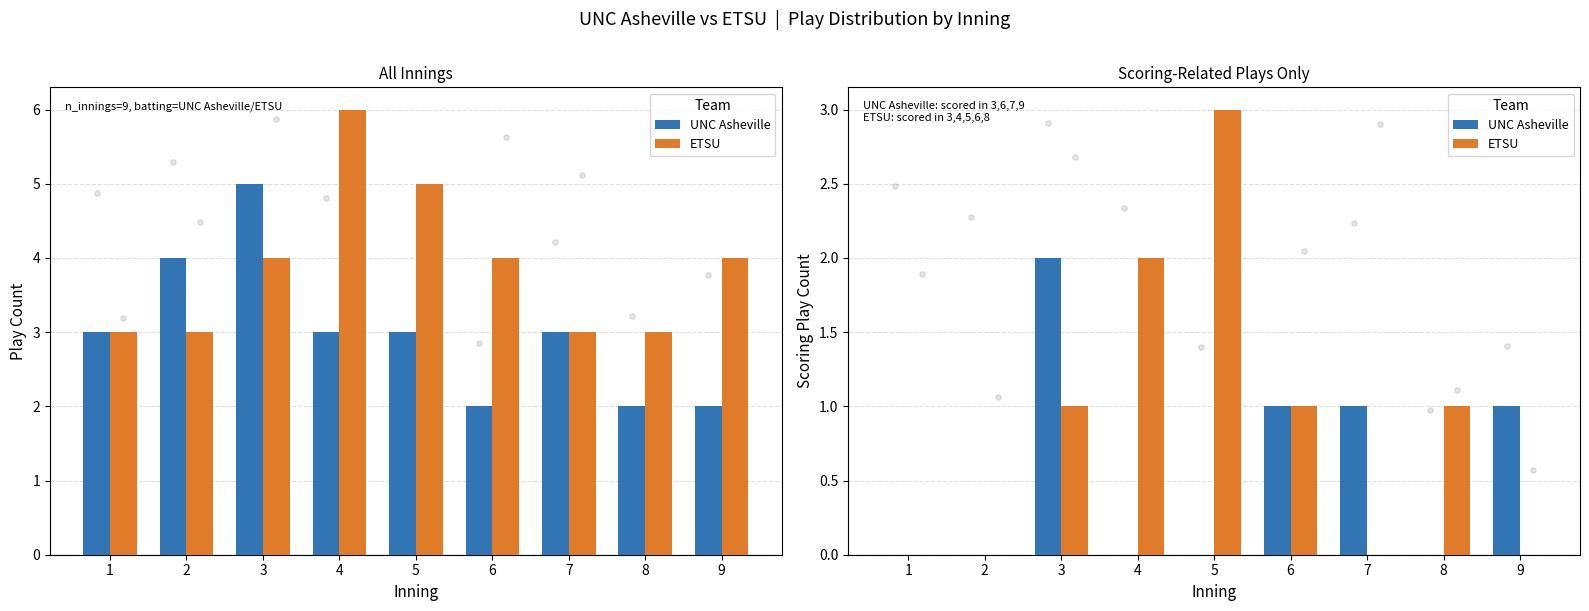

At how many categories does at least one series exceed 1?

3